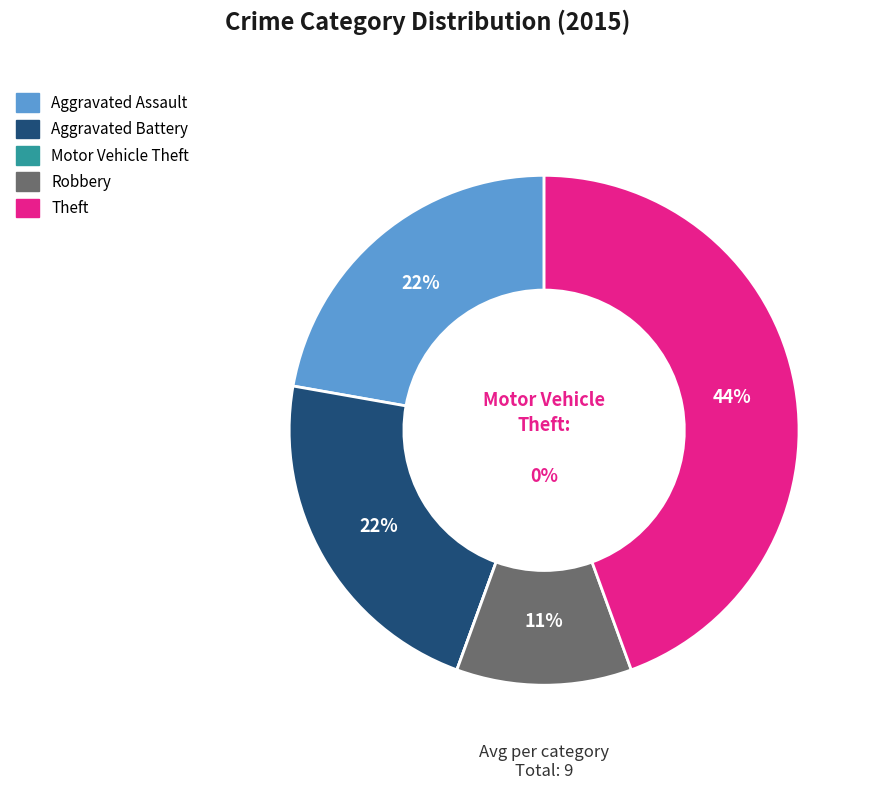

The Theft slice represents 56% of the pie. True or false?

False